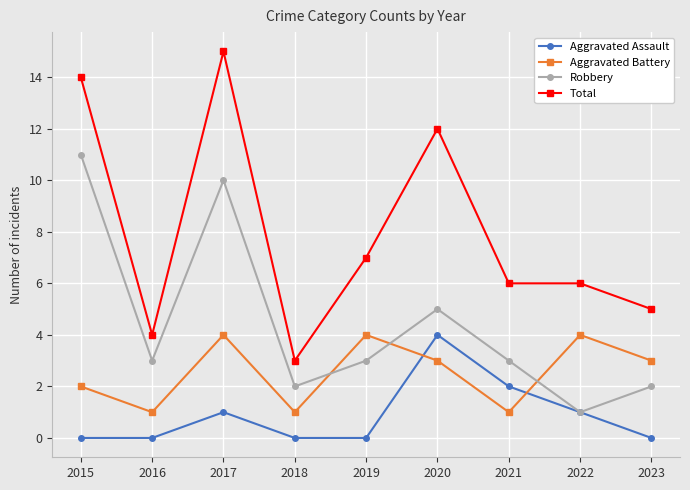

Reading left to right, transcribe all the data shown in this chart.

Aggravated Assault: 2015=0	2016=0	2017=1	2018=0	2019=0	2020=4	2021=2	2022=1	2023=0
Aggravated Battery: 2015=2	2016=1	2017=4	2018=1	2019=4	2020=3	2021=1	2022=4	2023=3
Robbery: 2015=11	2016=3	2017=10	2018=2	2019=3	2020=5	2021=3	2022=1	2023=2
Total: 2015=14	2016=4	2017=15	2018=3	2019=7	2020=12	2021=6	2022=6	2023=5